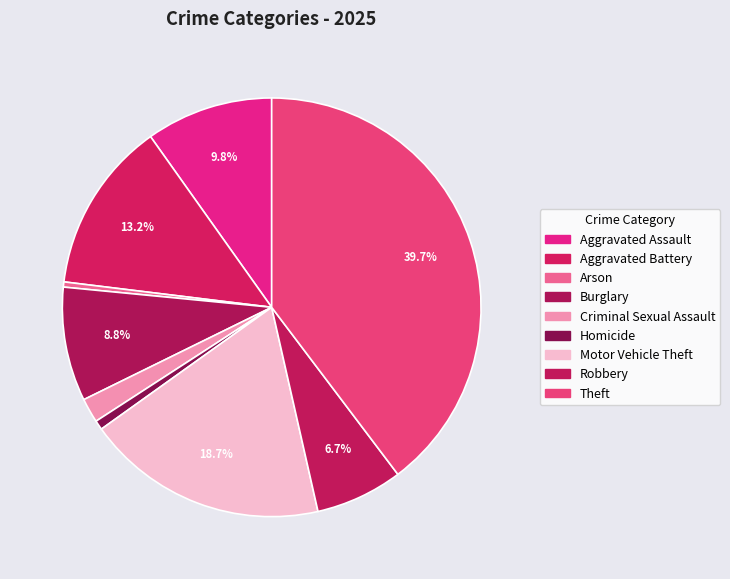

How many slices are in this pie chart?

9